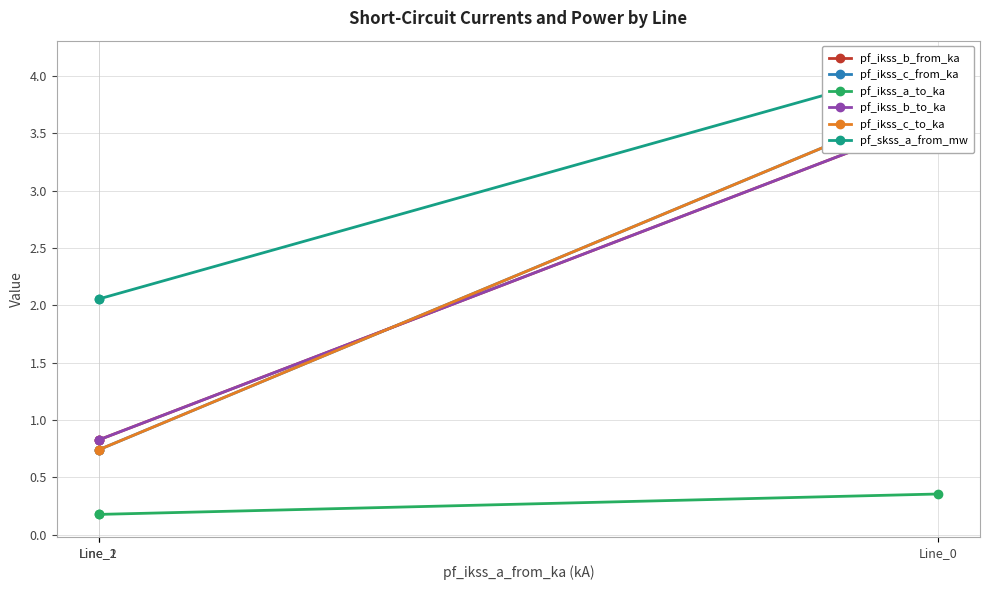

The pf_ikss_c_from_ka series shows 6.7 at Line_0. True or false?

False